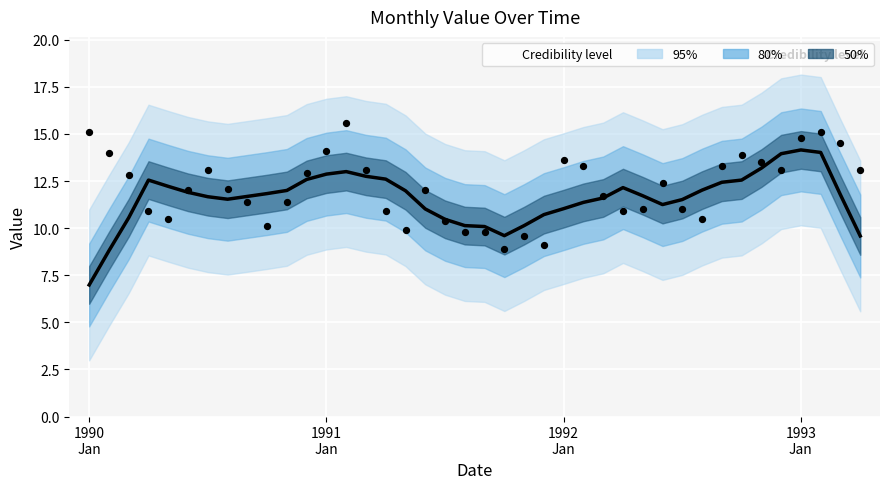

Is the value of Trend at 9 greater than the value of Observed at 24?

No